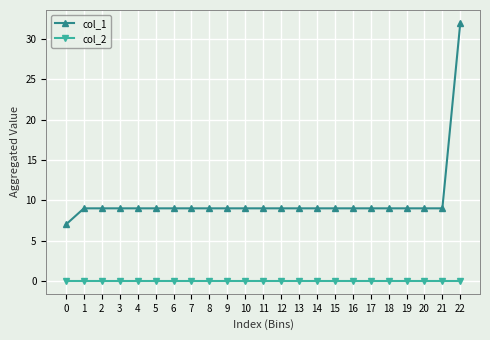

List the series in order of their peak value, lowest first.

col_2, col_1